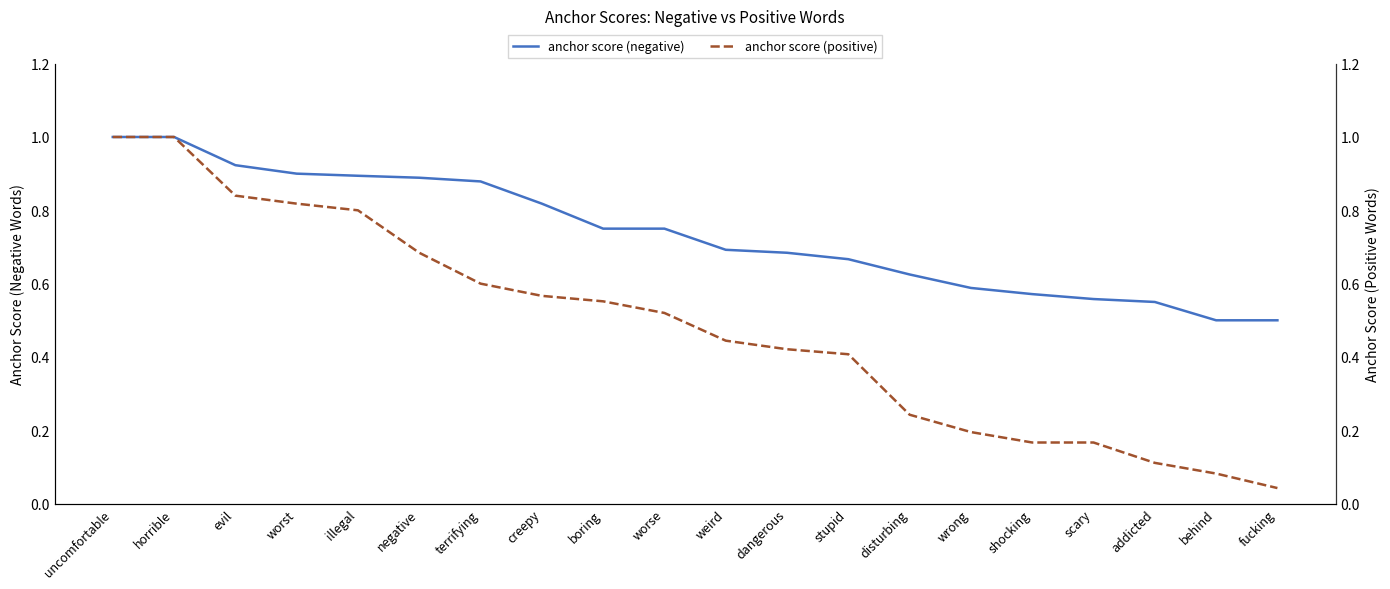

List the series in order of their peak value, lowest first.

anchor score (negative), anchor score (positive)